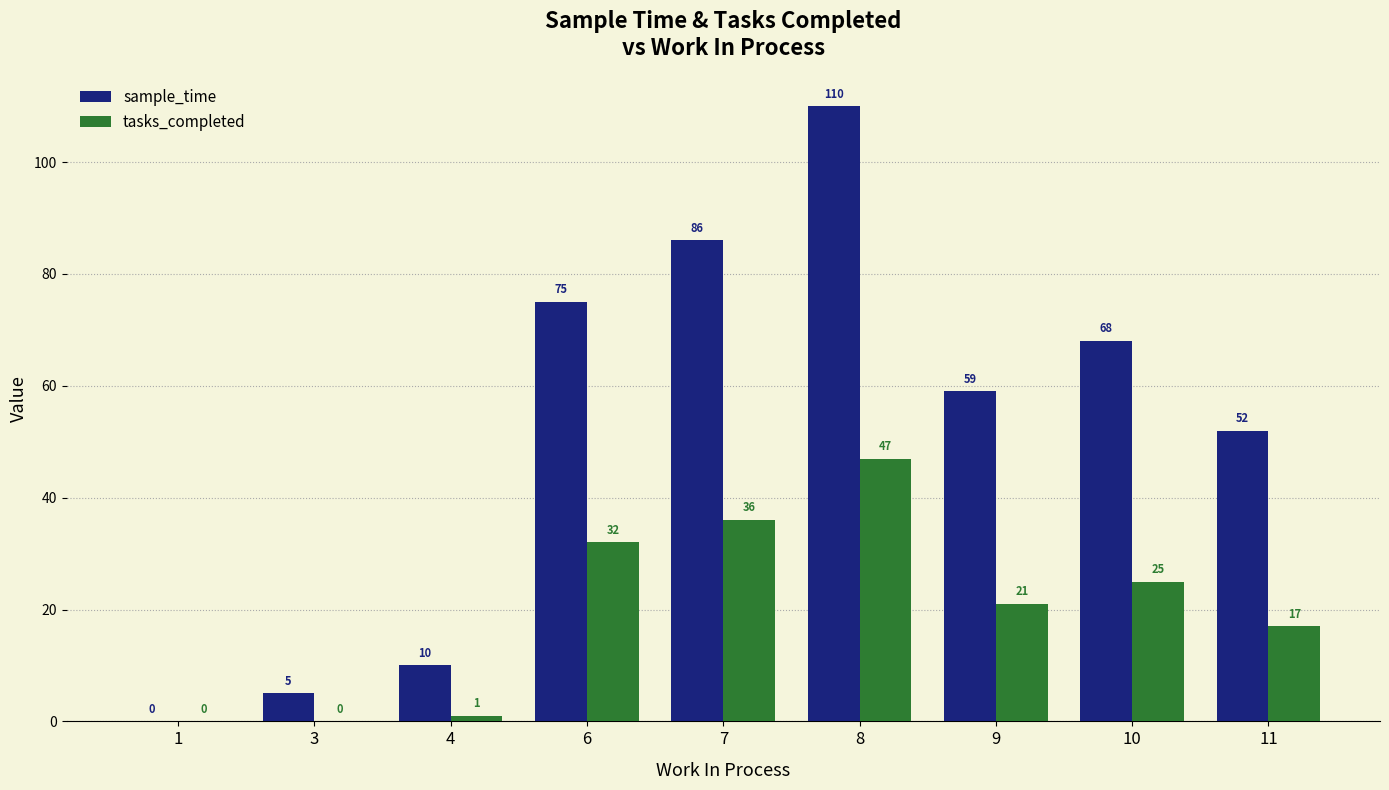

At which label does sample_time reach its peak?

8